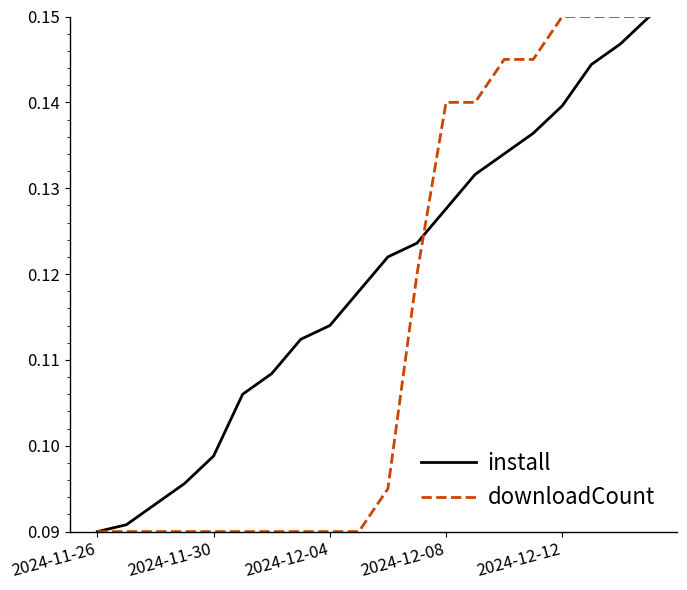

List the series in order of their overall mean, highest first.

install, downloadCount